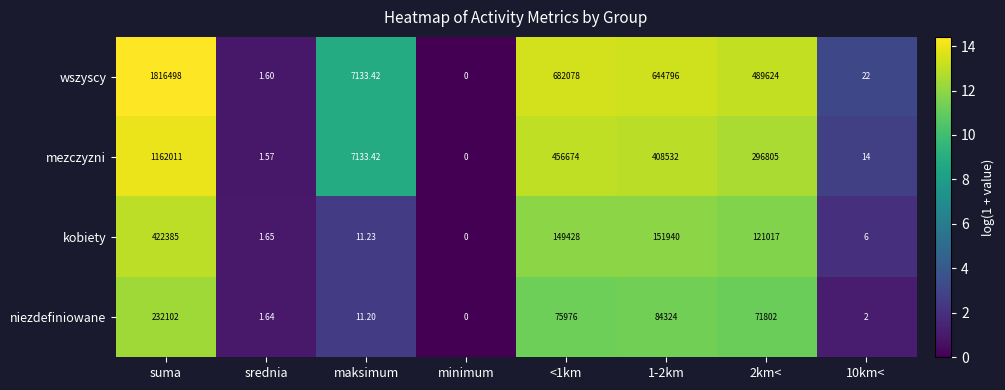

Rank the series at suma from highest to lowest value.

wszyscy, mezczyzni, kobiety, niezdefiniowane